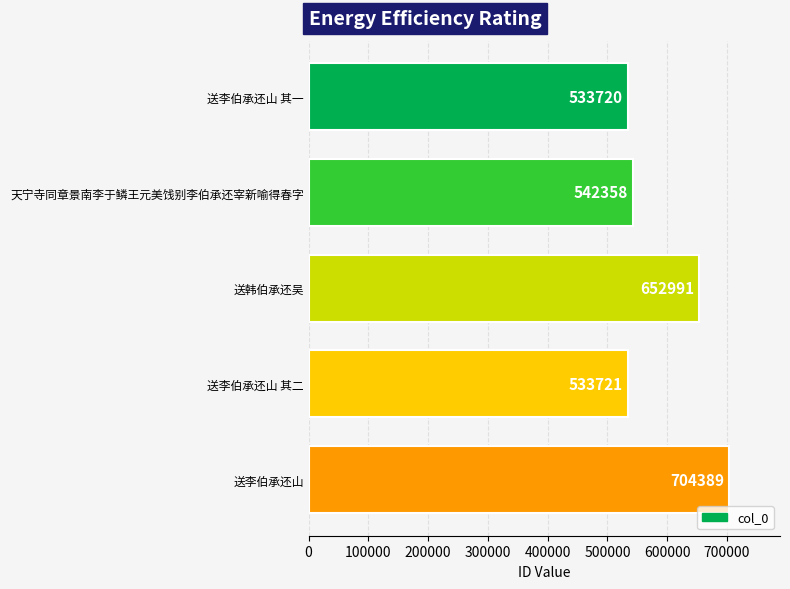

Is it true that the value at 送李伯承还山 其一 is 533720?

True